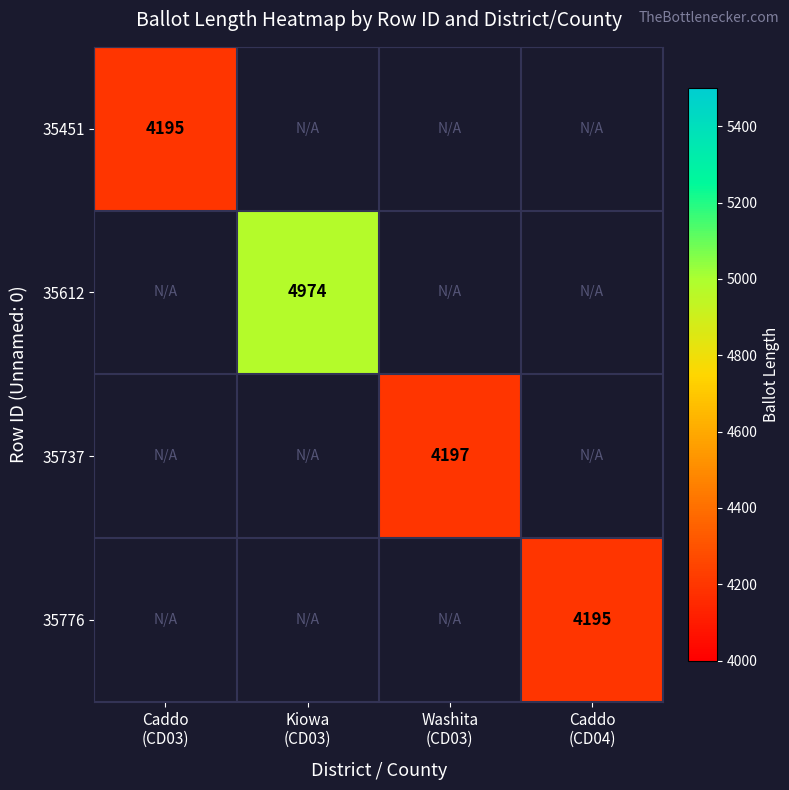

Which label corresponds to the smallest value in the chart?

Caddo
(CD03)